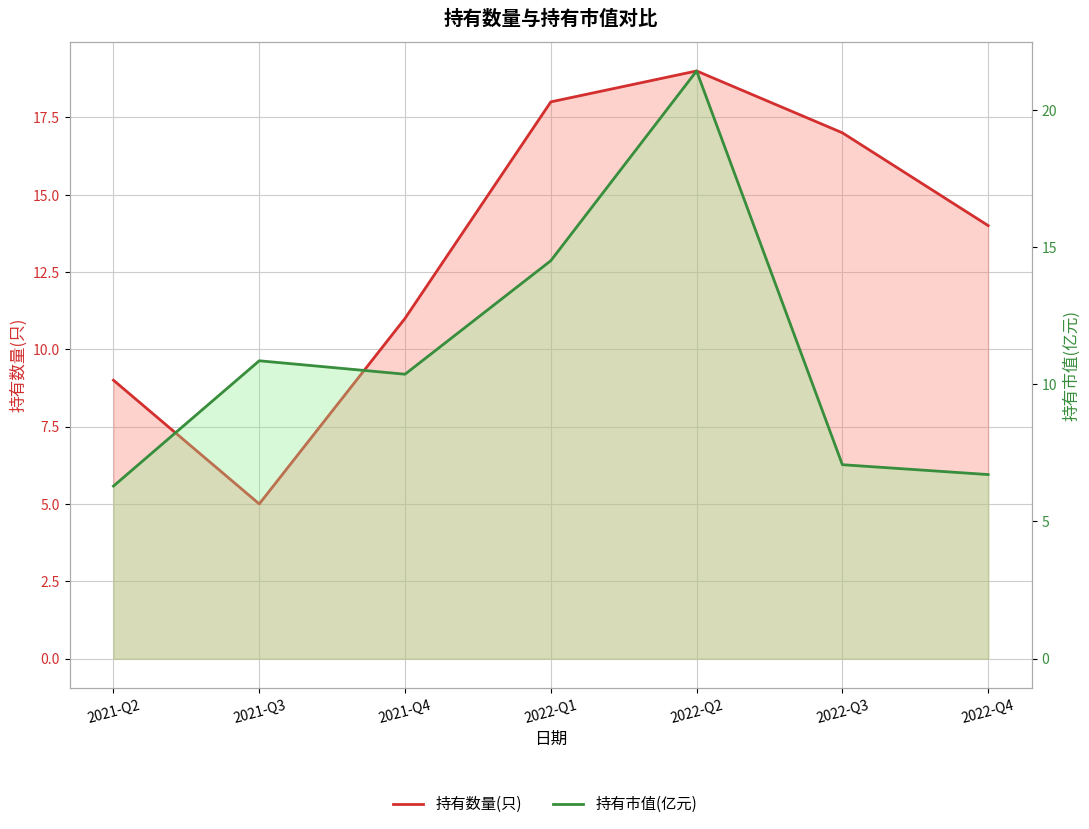

What is the difference between the highest and lowest values at 2021-Q4?

0.6